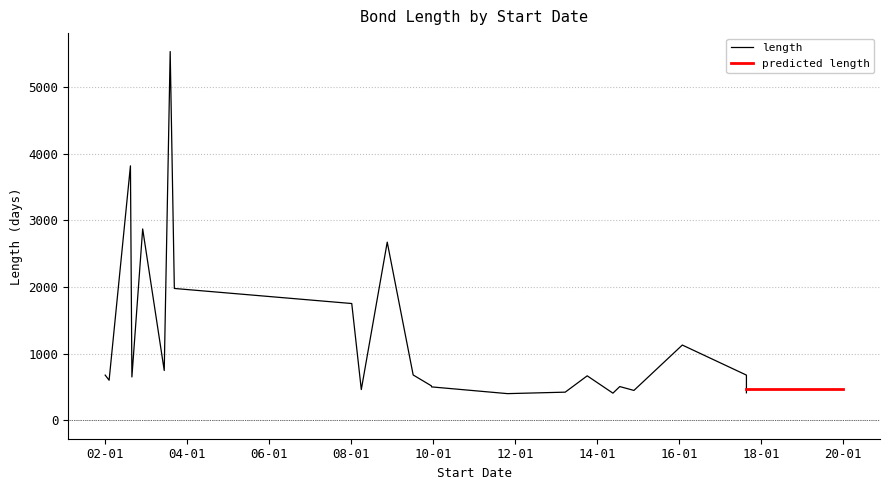

The value at 23 is 537. True or false?

True